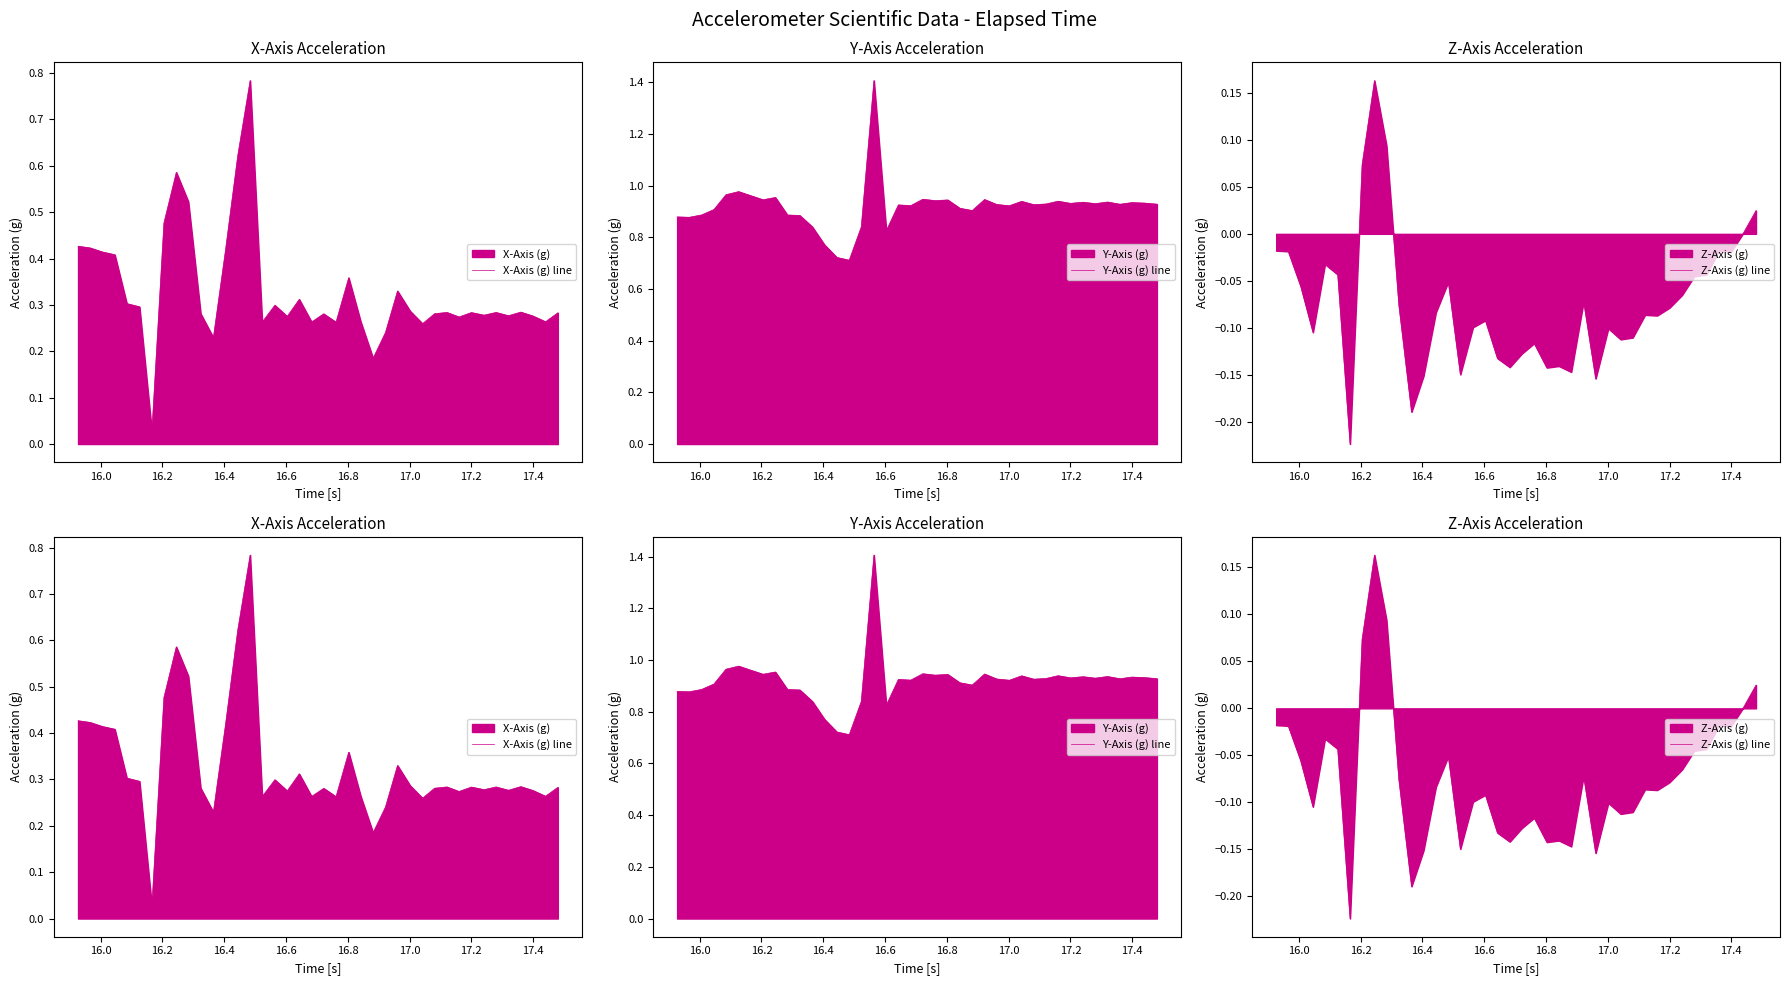

Is the value of Z-Axis (g) line at 22 greater than the value of X-Axis (g) line at 34?

No